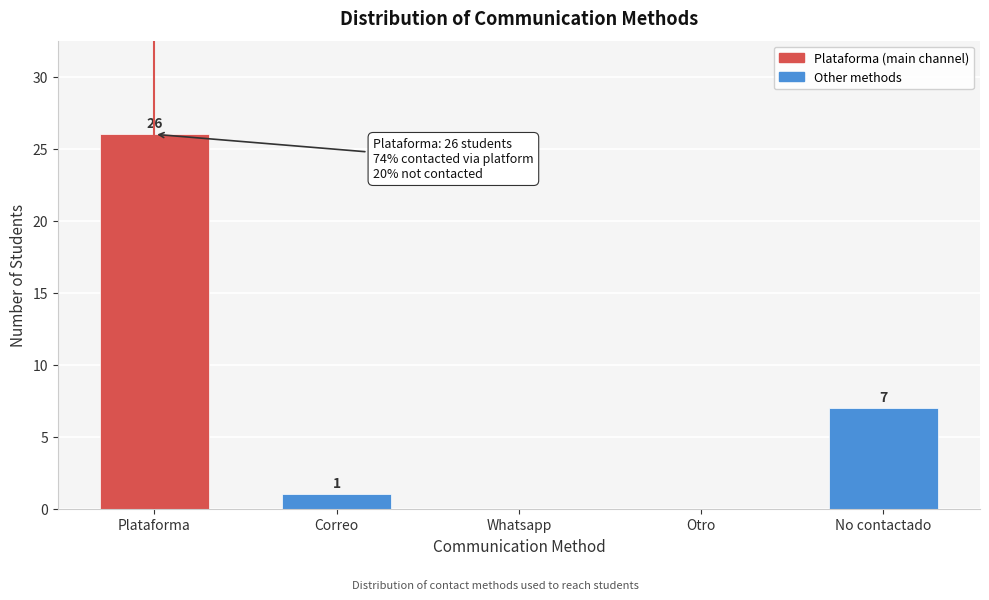

Reading left to right, list all the values displayed in this chart.

Plataforma=26	Correo=1	Whatsapp=0	Otro=0	No contactado=7